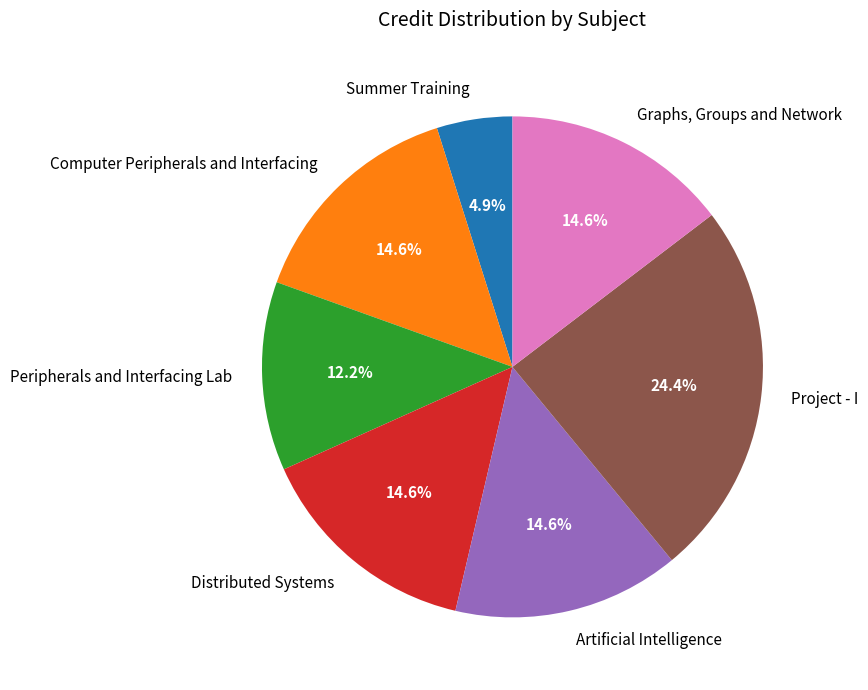

True or false: Peripherals and Interfacing Lab accounts for 12% of the total.

True